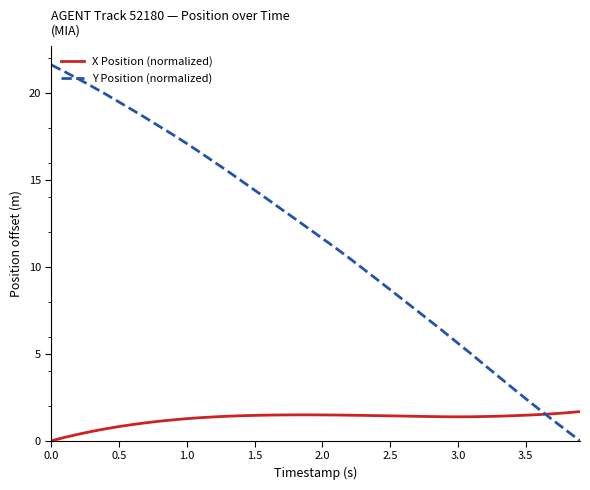

Count the number of categories in the chart.

40